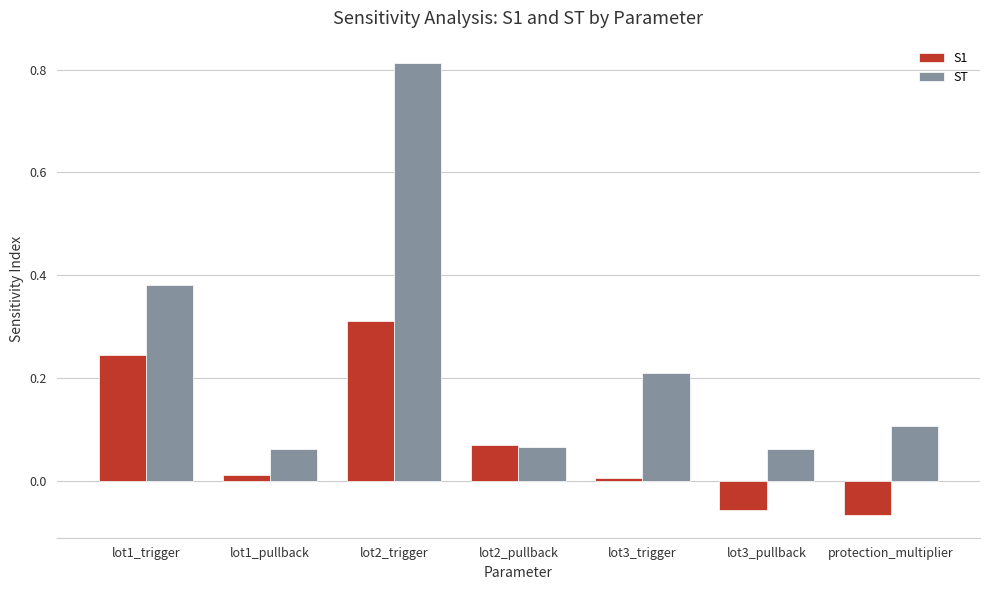

Which series has the largest total across all categories?

ST